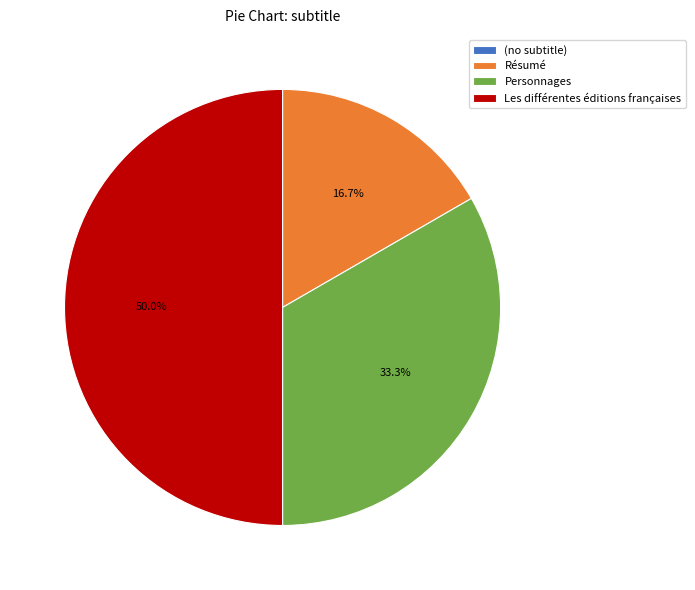

The Résumé slice represents 8% of the pie. True or false?

False